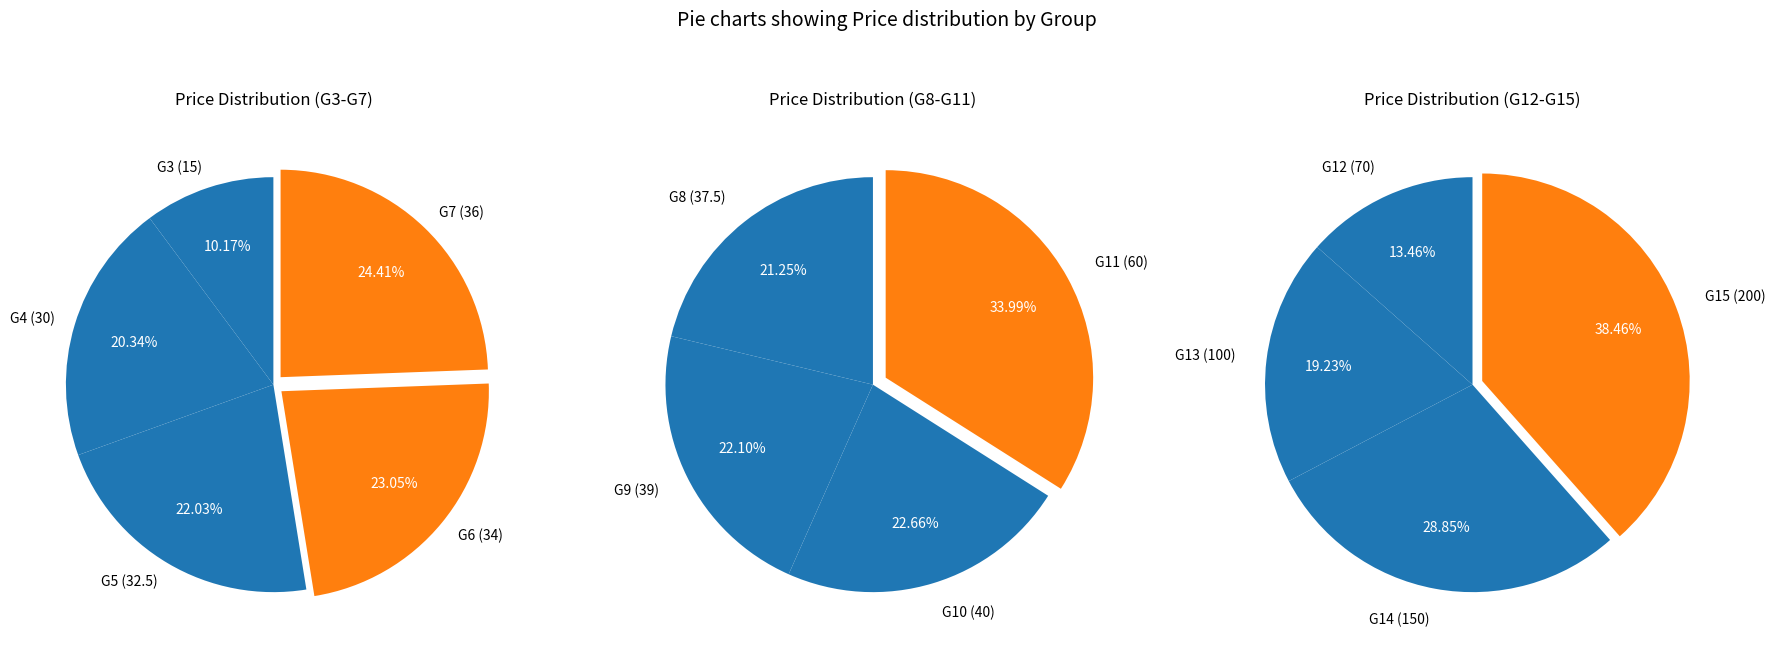

Which has a higher value, G7 or G13?

G13